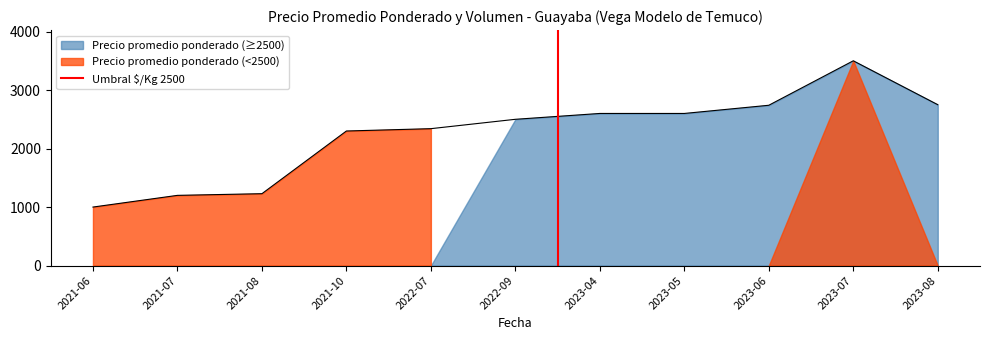

How many lines are shown in the chart?

1